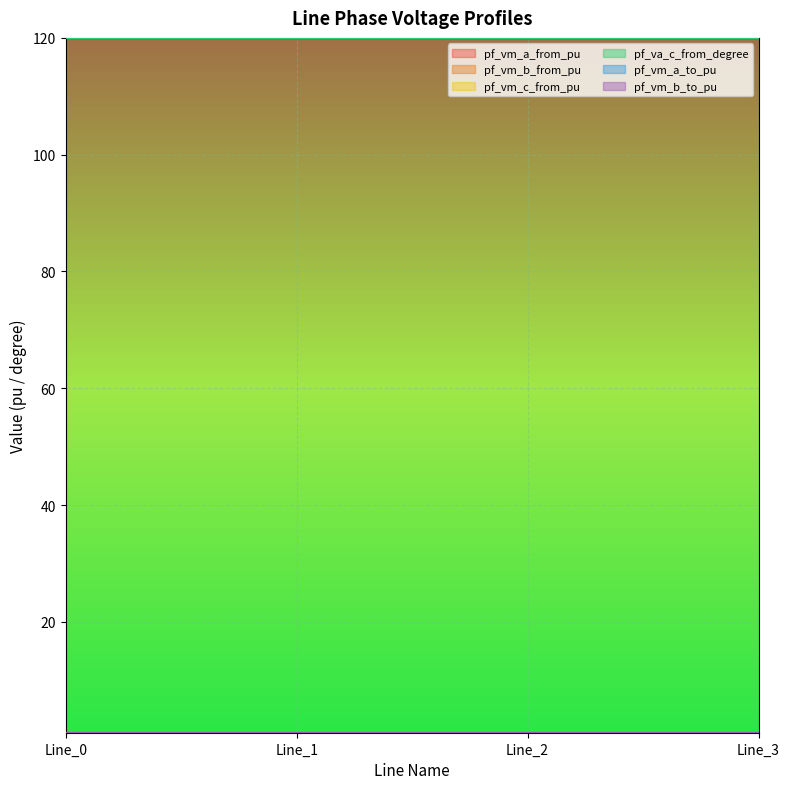

True or false: pf_vm_b_from_pu and pf_va_c_from_degree intersect in this chart.

False